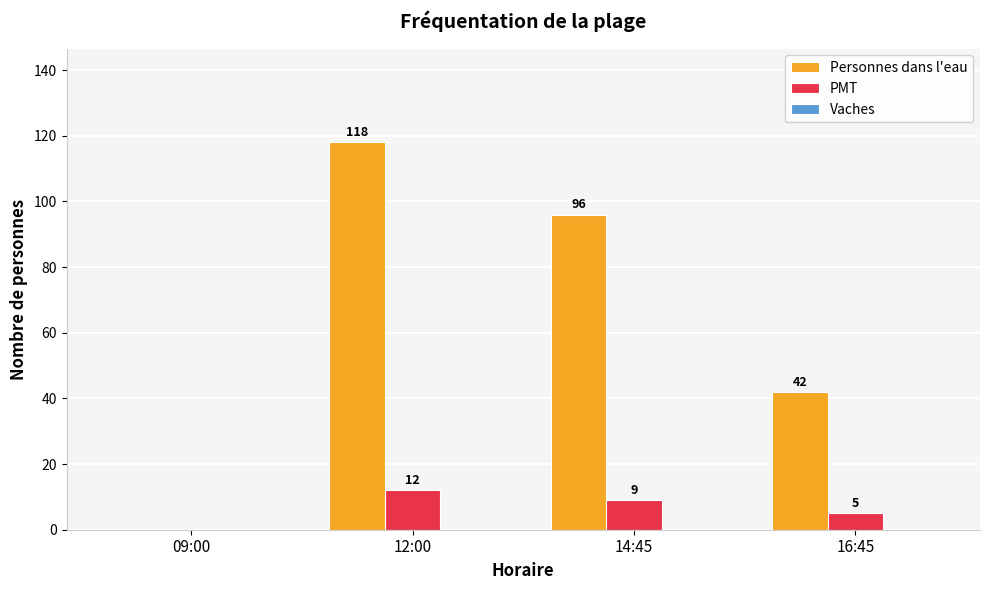

How many categories are shown in the chart?

4